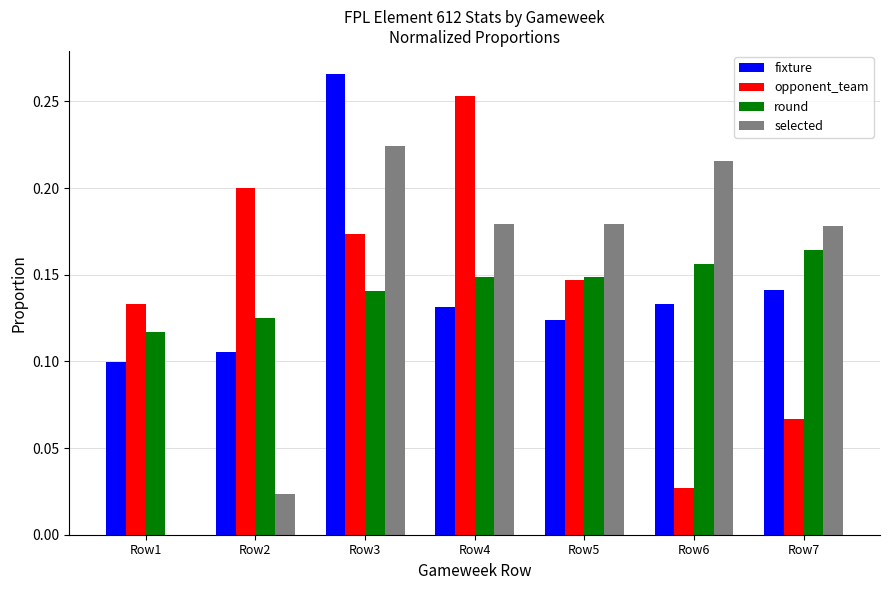

Is the value of fixture at Row7 greater than the value of round at Row4?

No